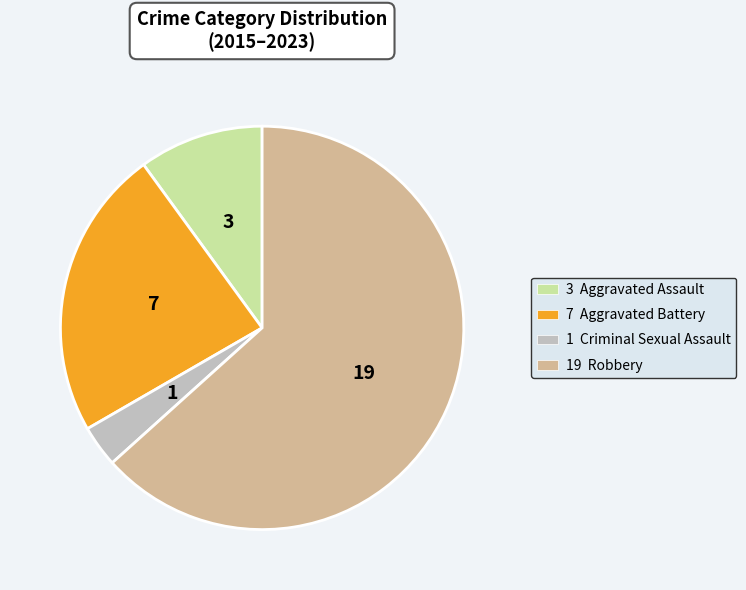

Is there any slice that represents more than half of the pie?

Yes